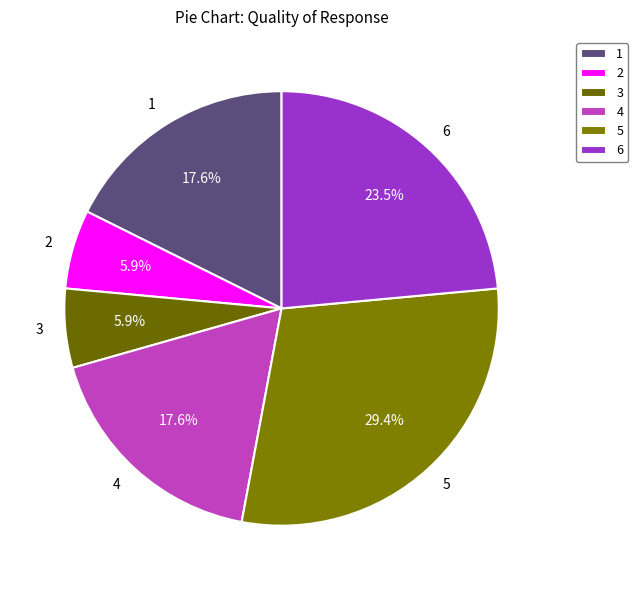

Between 1 and 3, which is larger?

1